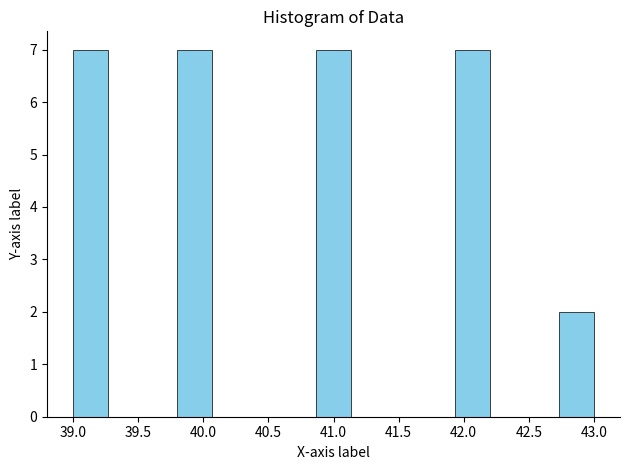

What is the height of the bar covering 42.75 to 43.00 on the x-axis? Neither the bar edges nor the heights are printed on the chart, so give them approximately, as read against the axes.

2